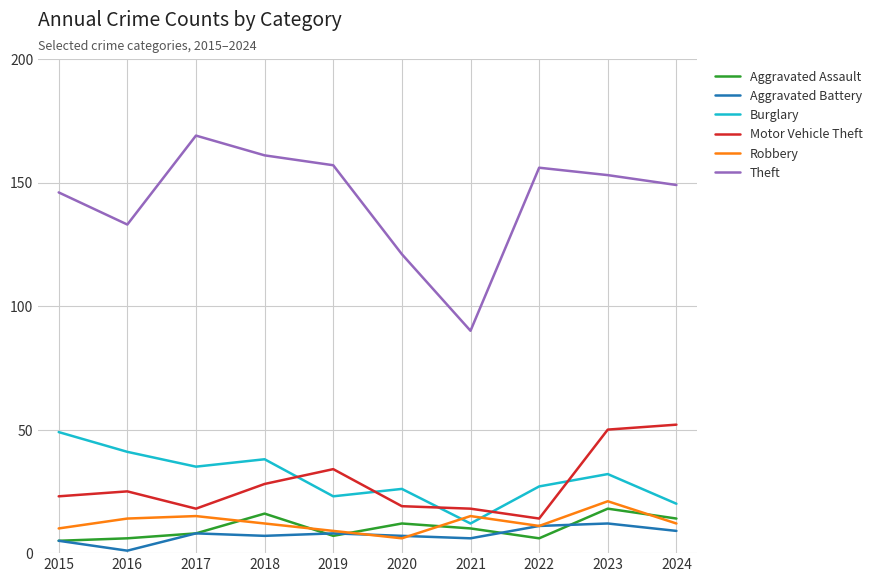

The Aggravated Battery series shows 6 at 2021. True or false?

True